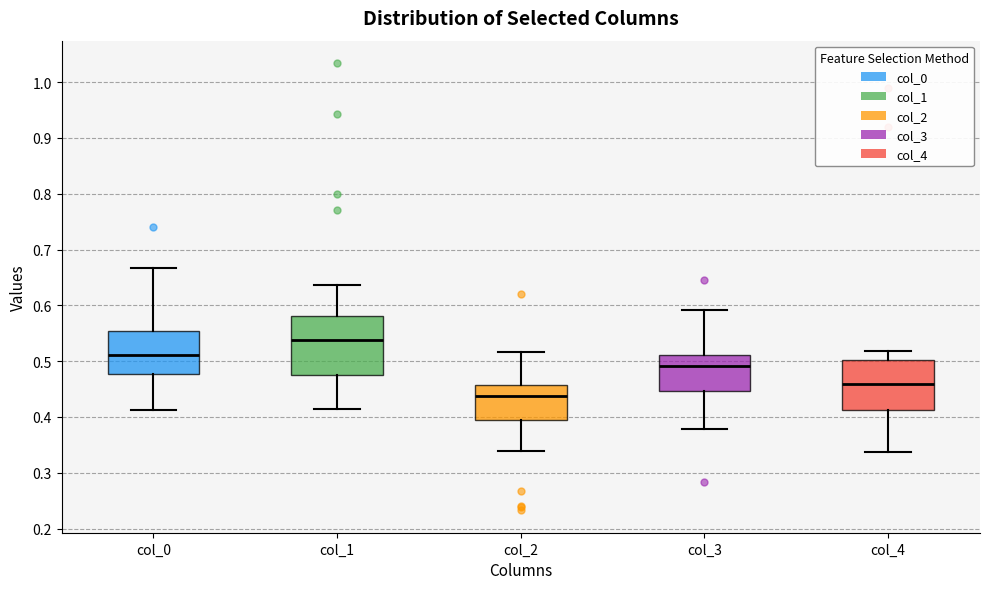

Comparing the boxes themselves (not the whiskers), which one is the tallest?

col_1